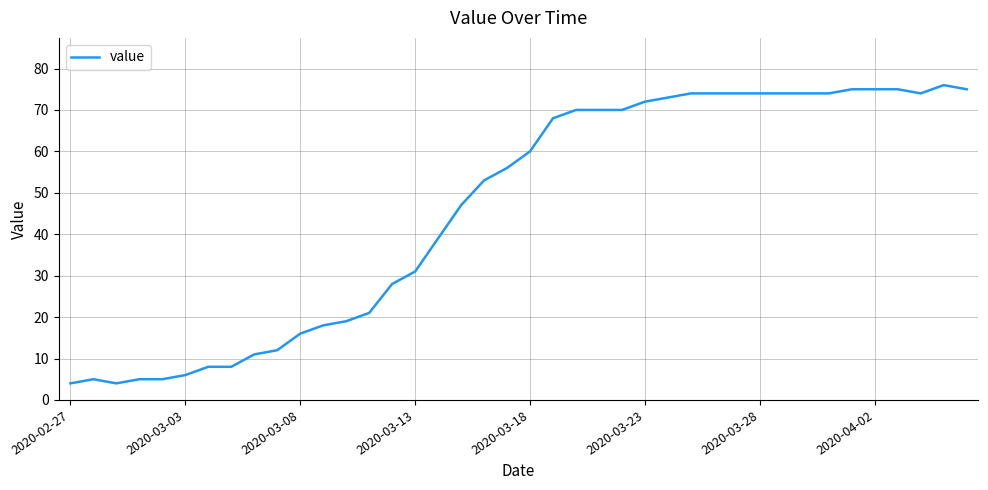

What is the greatest value displayed?

76